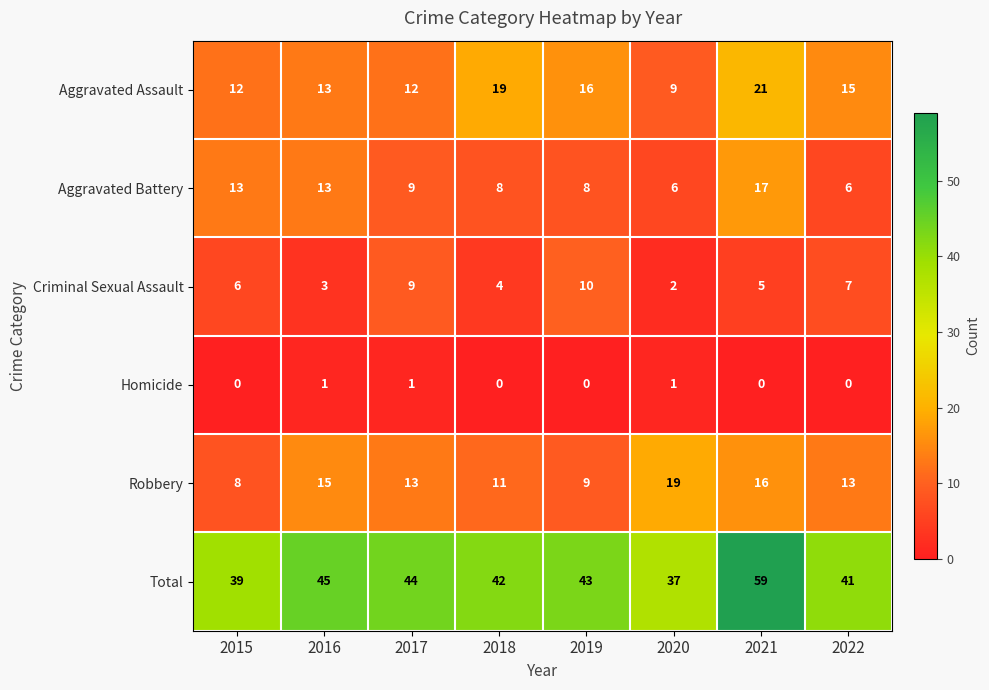

What is the total value across all series at 2019?

86